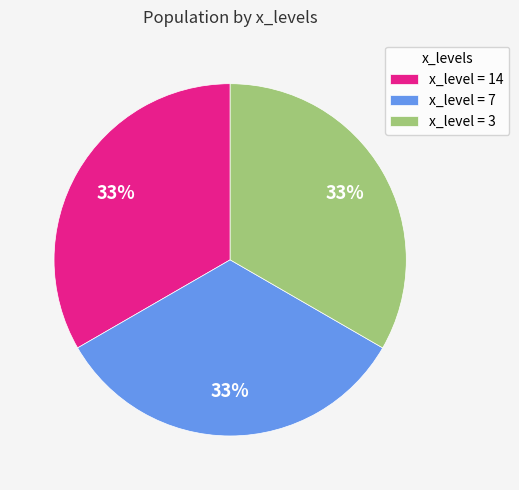

Approximately how many times larger is the value at x_level = 14 compared to x_level = 7?

1.0